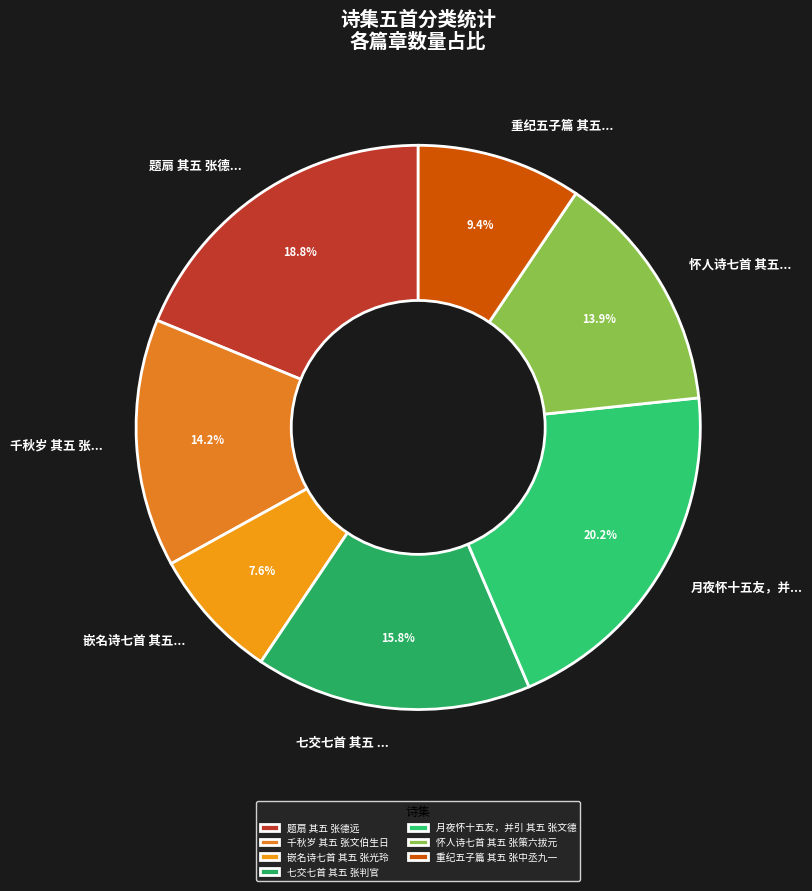

How many segments does this pie chart have?

7